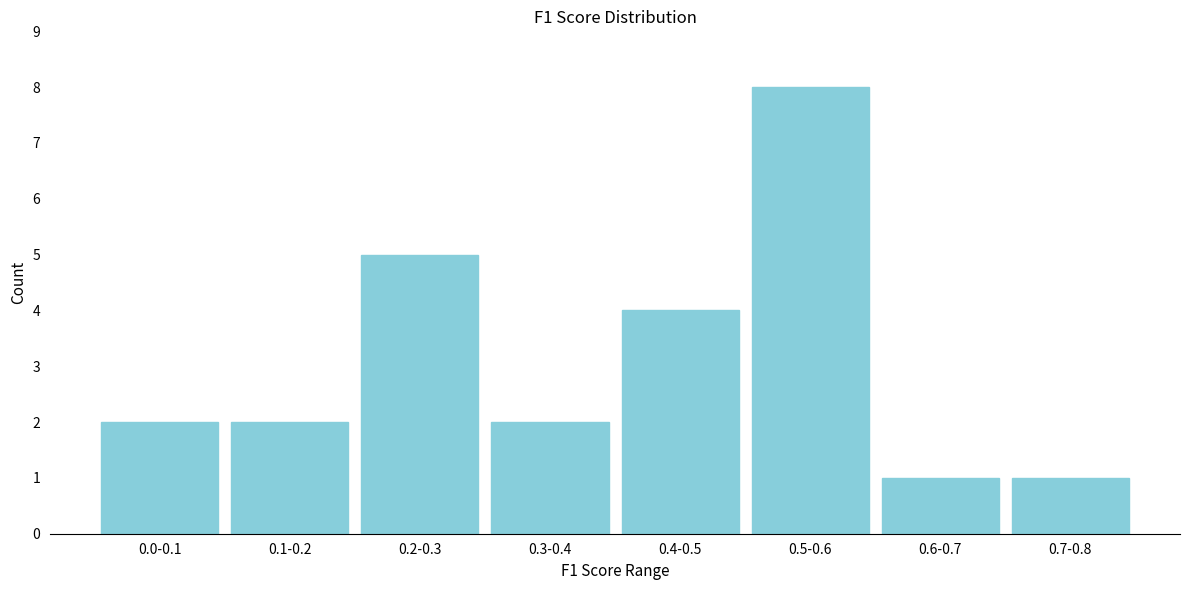

Reading left to right, what are all the values shown in this chart?

0.0-0.1=2	0.1-0.2=2	0.2-0.3=5	0.3-0.4=2	0.4-0.5=4	0.5-0.6=8	0.6-0.7=1	0.7-0.8=1